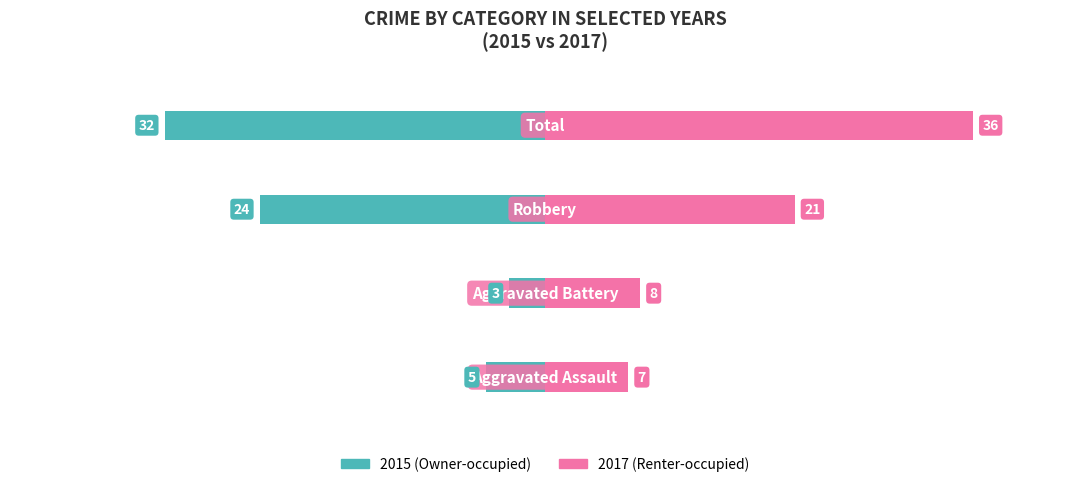

Reading left to right, transcribe all the data shown in this chart.

Owner-occupied: 0=-5	1=-3	2=-24	3=-32
Renter-occupied: 0=7	1=8	2=21	3=36